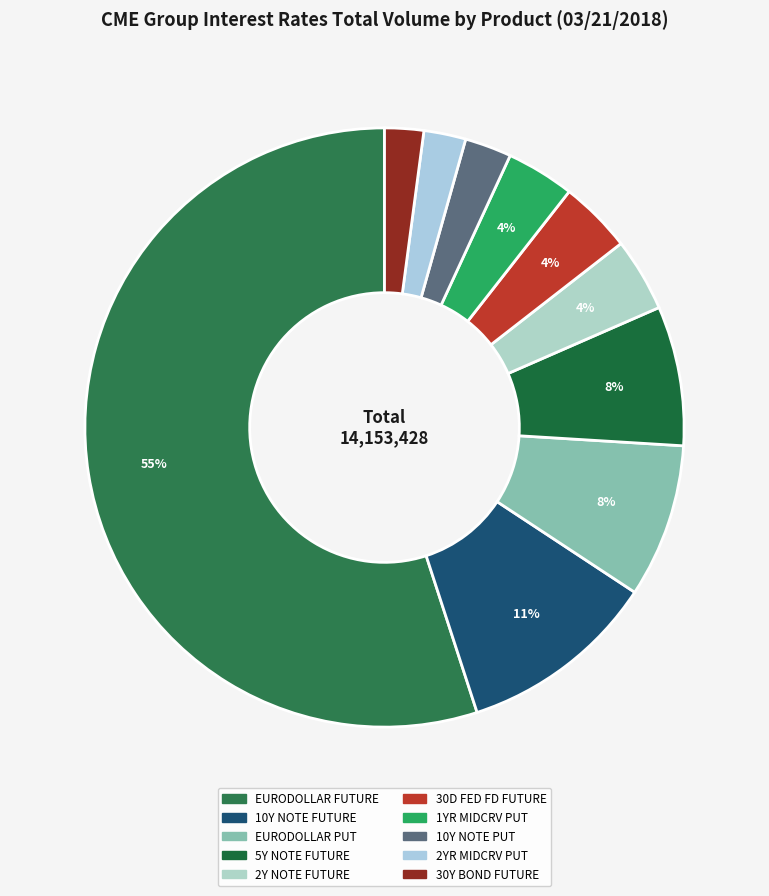

Does EURODOLLAR FUTURE represent more than half of the total?

Yes